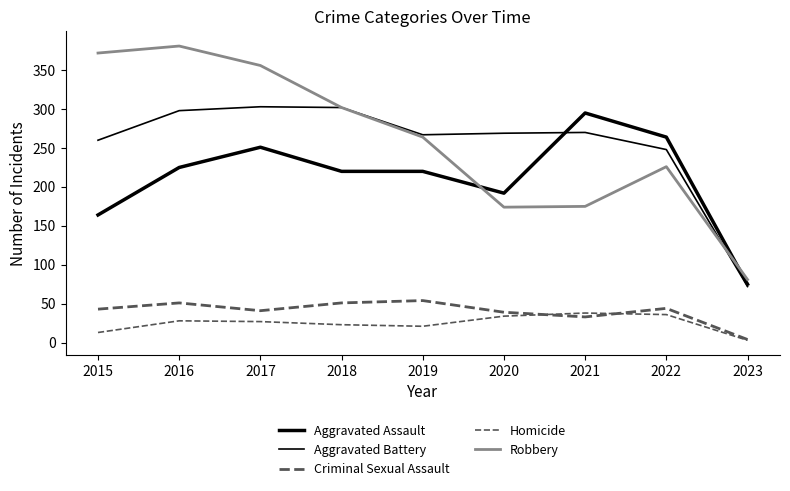

Rank the categories by Aggravated Assault value from highest to lowest.

2021, 2022, 2017, 2016, 2018, 2019, 2020, 2015, 2023